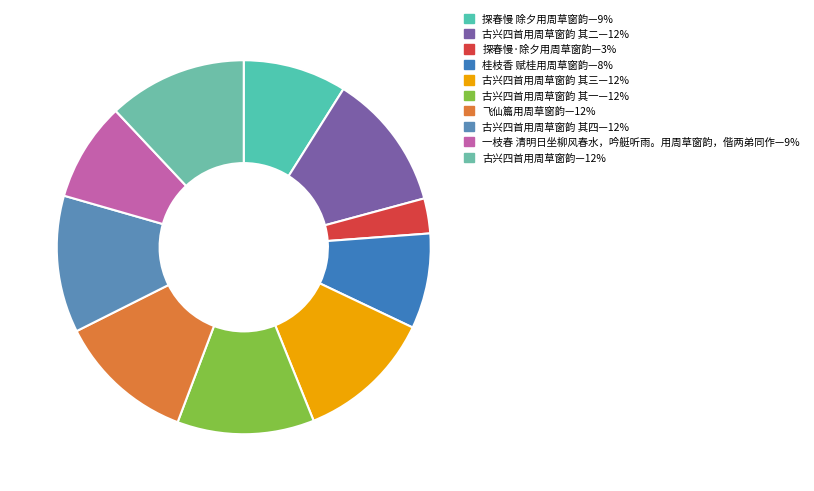

How many slices are in this pie chart?

10